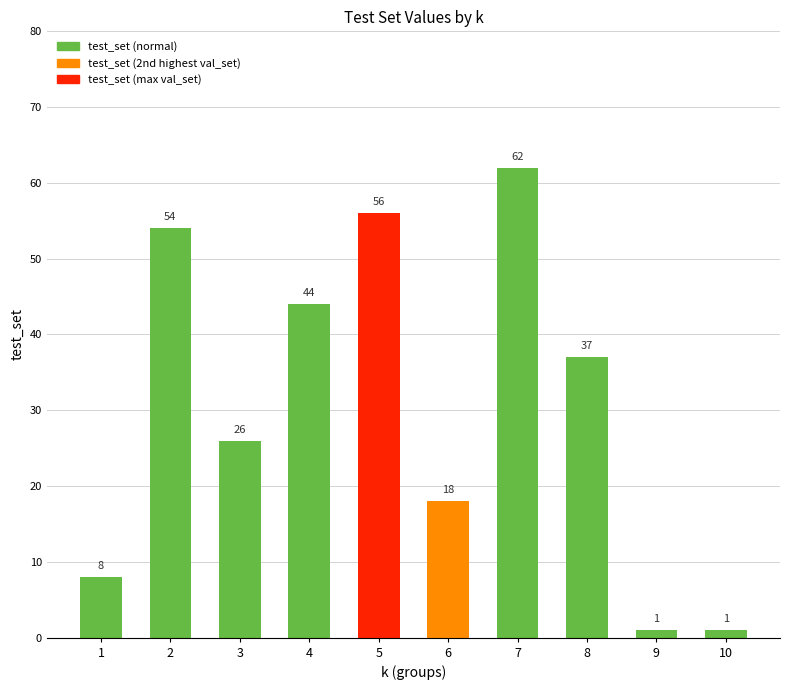

What is the ratio of the value at 3 to the value at 2?

0.5